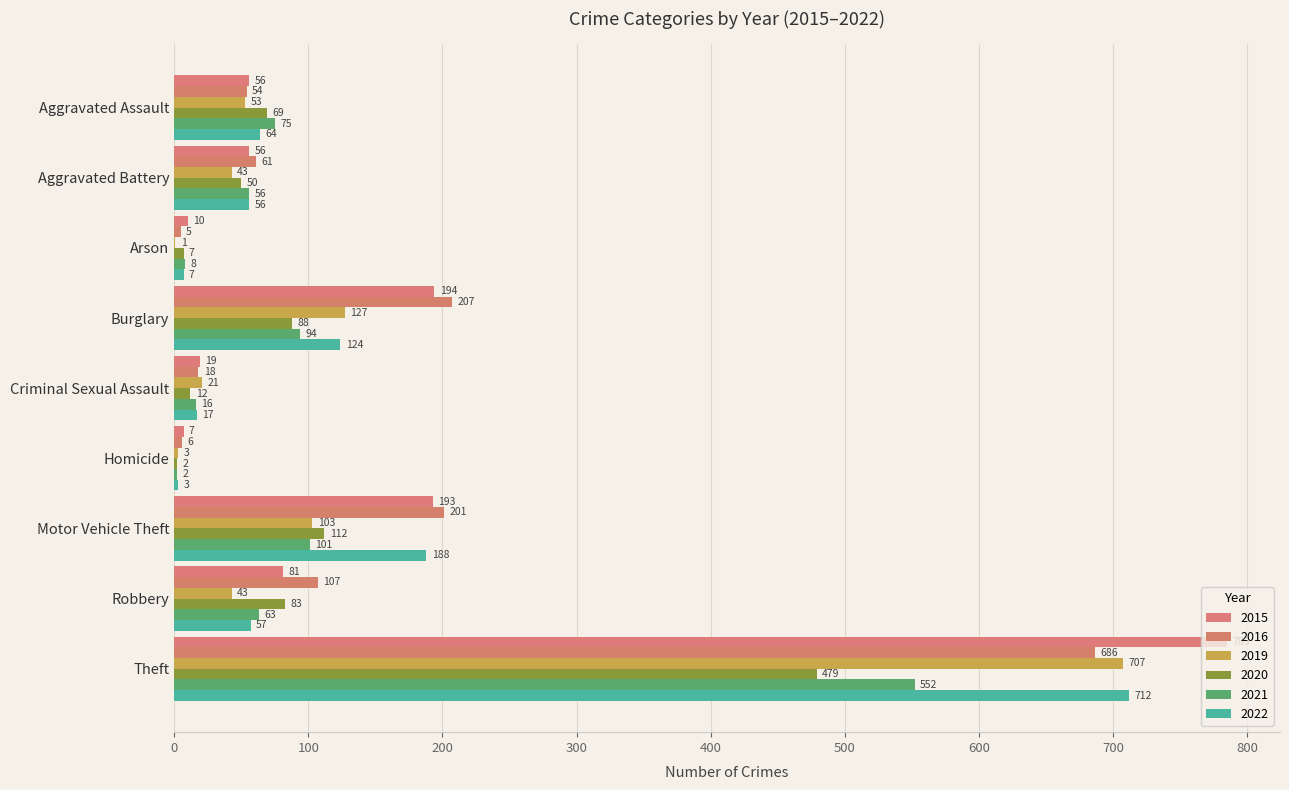

At Burglary, list the series in order from smallest to largest.

2020, 2021, 2022, 2019, 2015, 2016